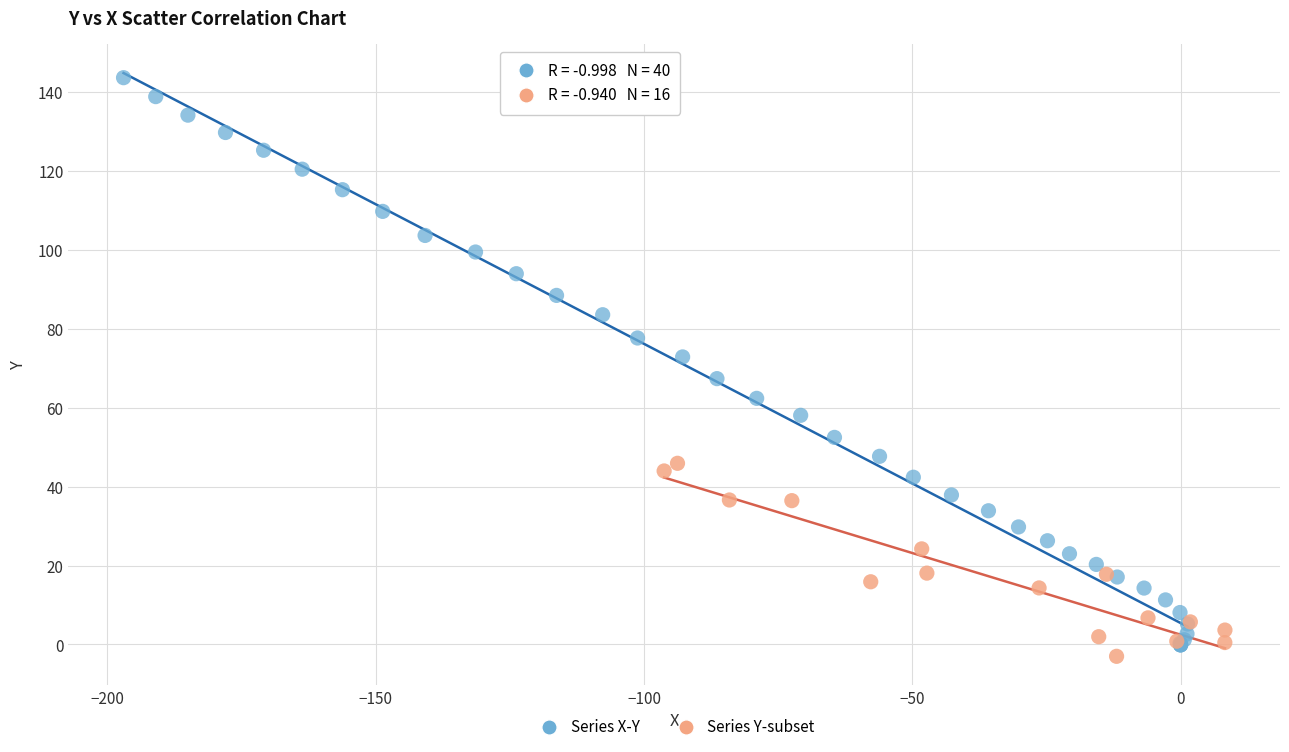

Which series contains the highest Y value?

Series X-Y